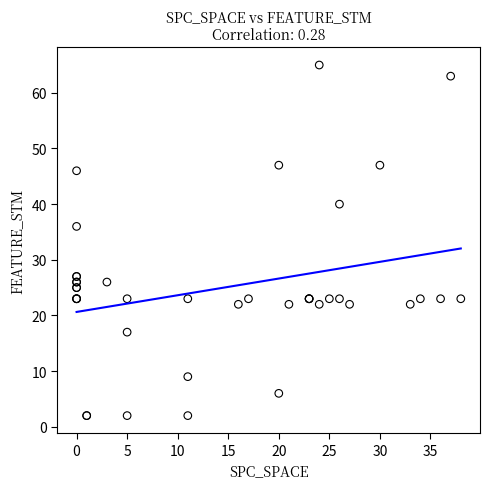

What Y value in the scatter plot is closest to 33?

36